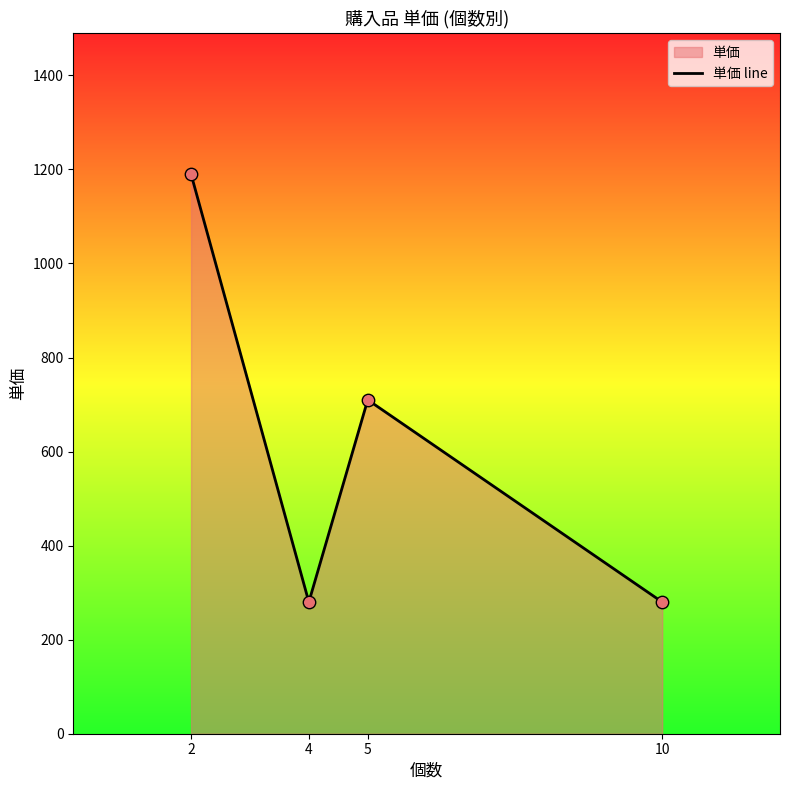

Between 5 and 10, which is larger?

5